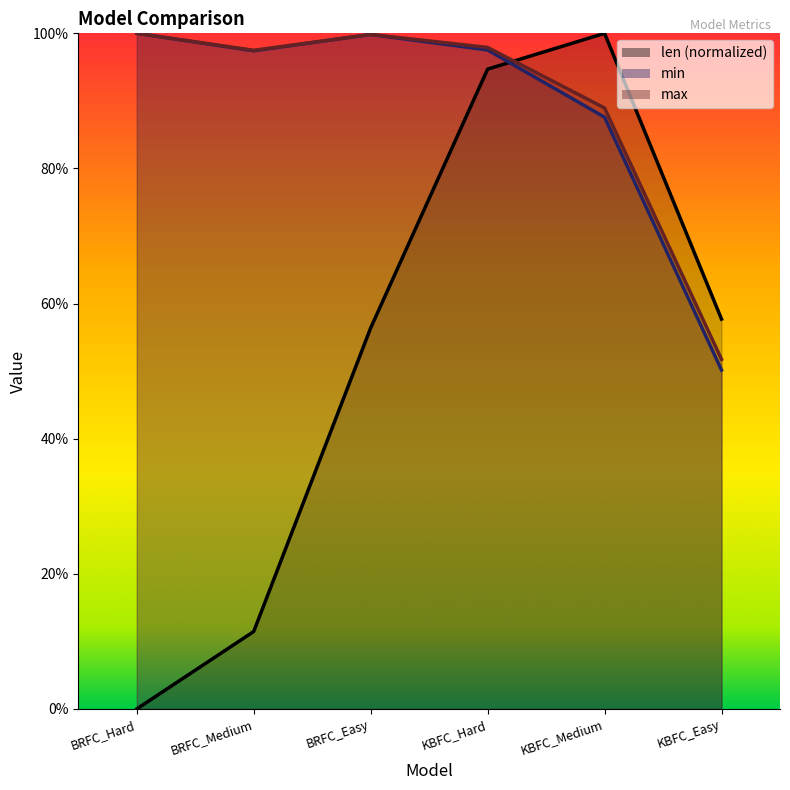

How many interior local peaks does the min series have?

1